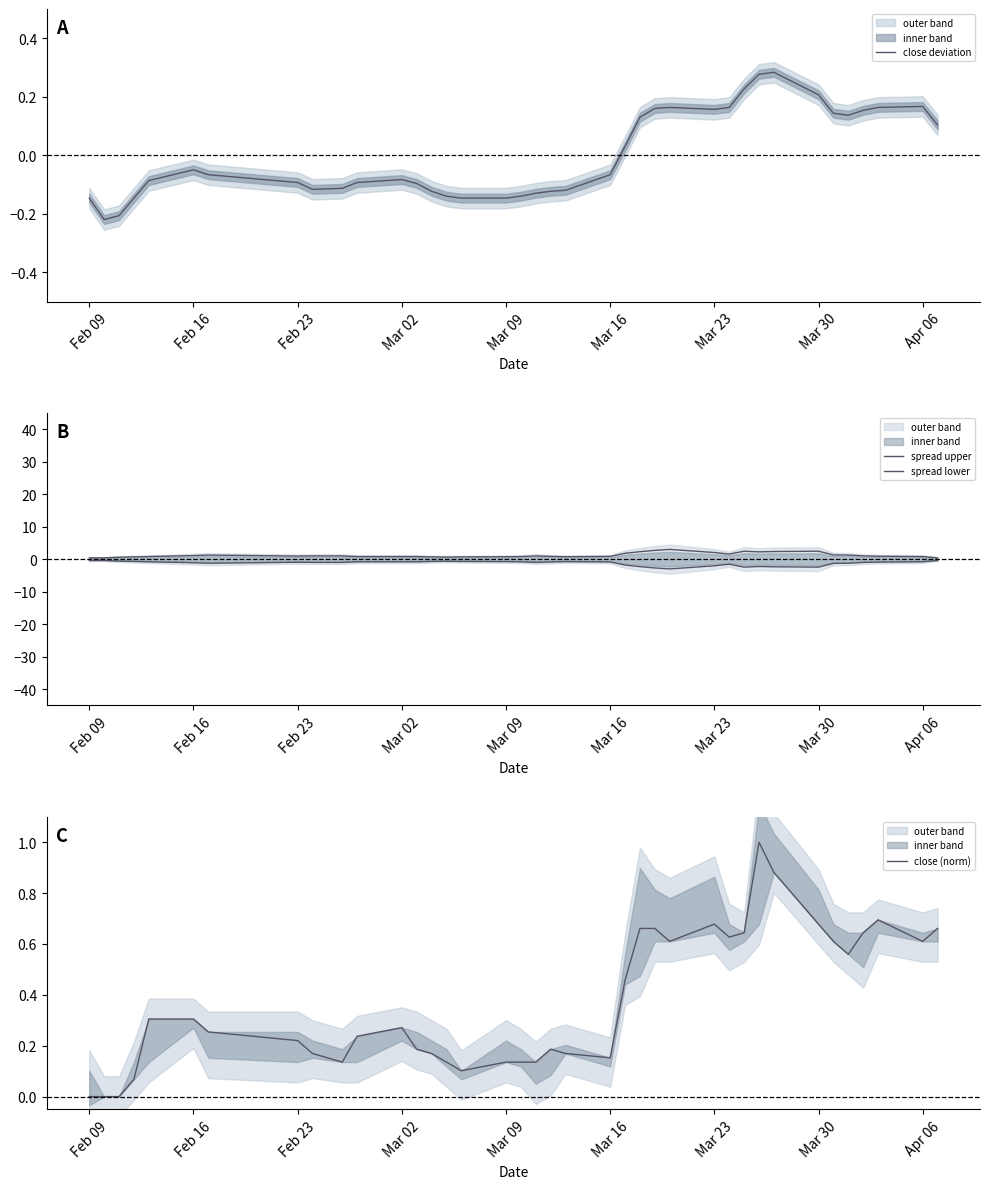

The close (norm) series shows 0.3 at Mar 16. True or false?

False